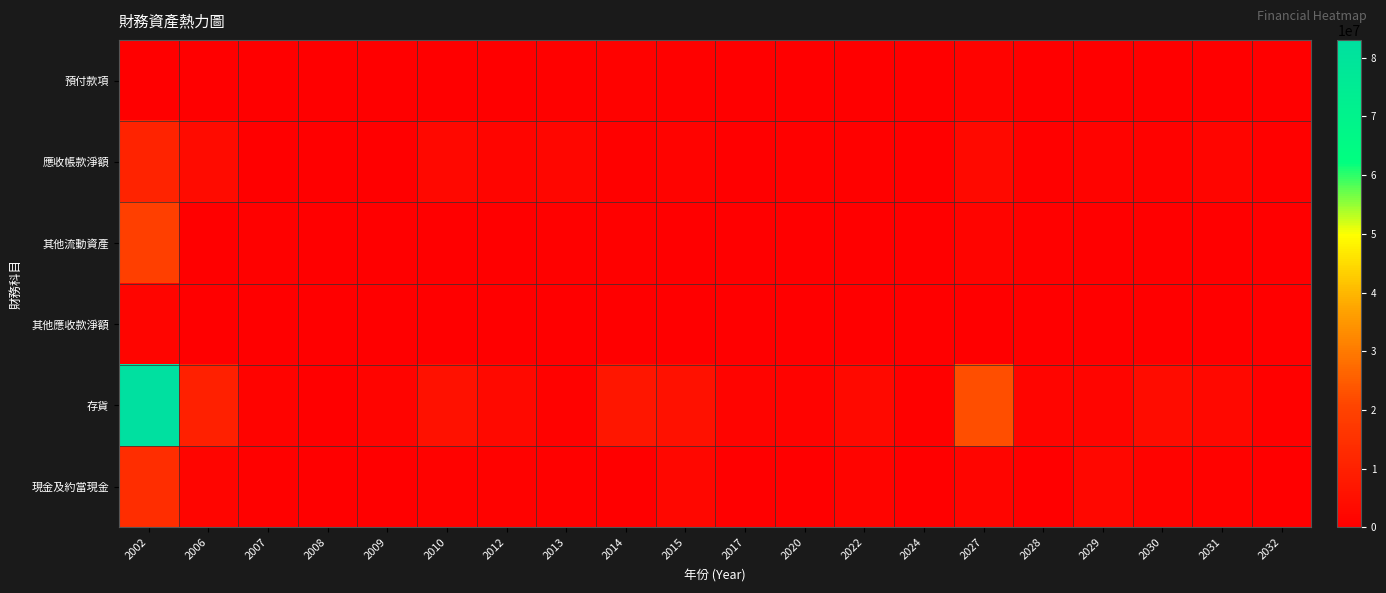

How many distinct data groups are displayed?

6